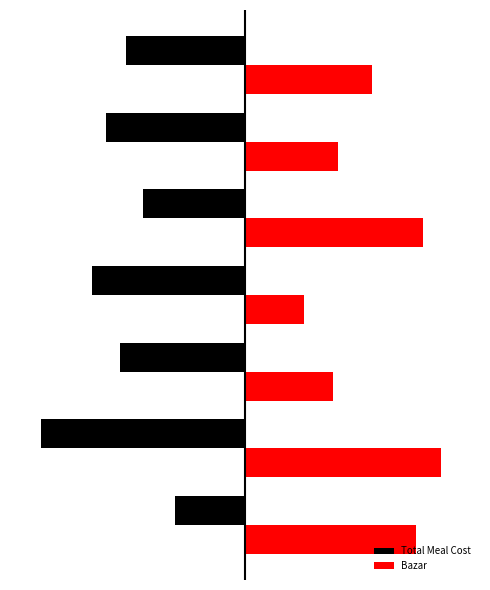

What are all the series names shown in the legend?

Total Meal Cost, Bazar